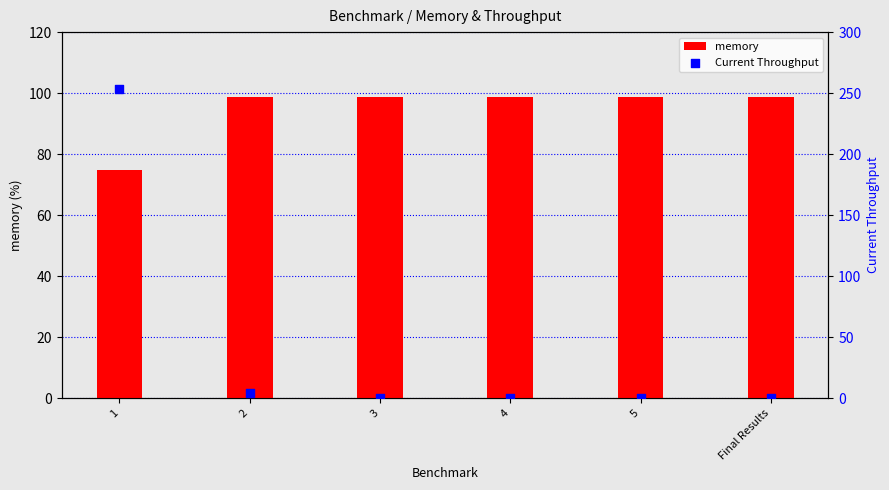

What is the total value across all series at 3?

98.8